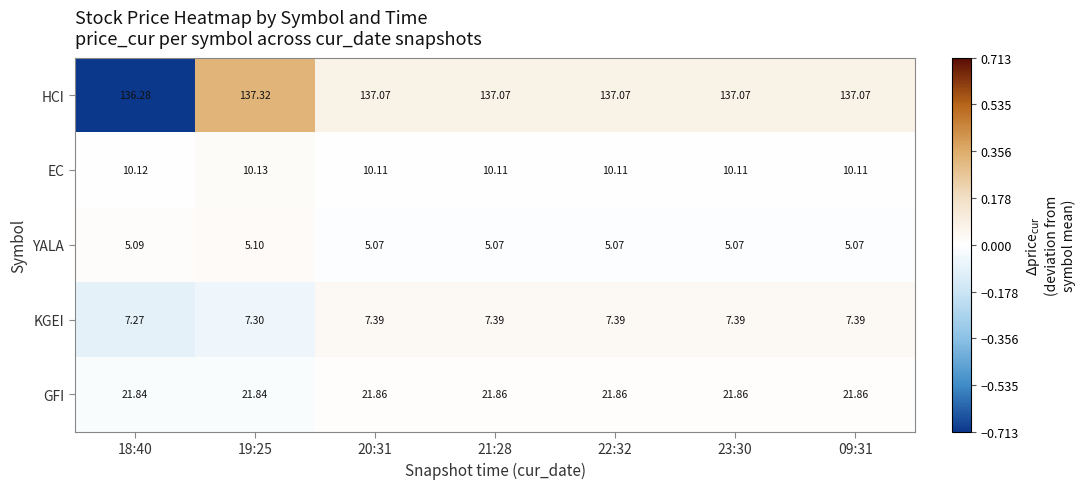

At 09:31, list the series in order from smallest to largest.

YALA, KGEI, EC, GFI, HCI